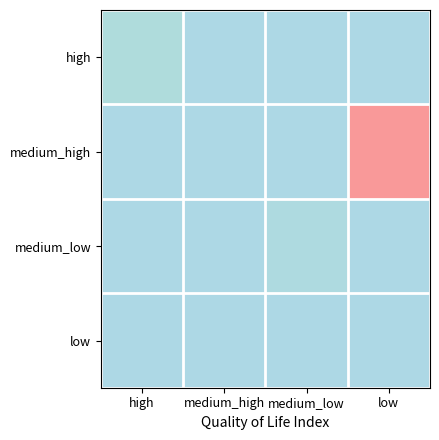

Rank the series at medium_high from highest to lowest value.

high, medium_high, medium_low, low